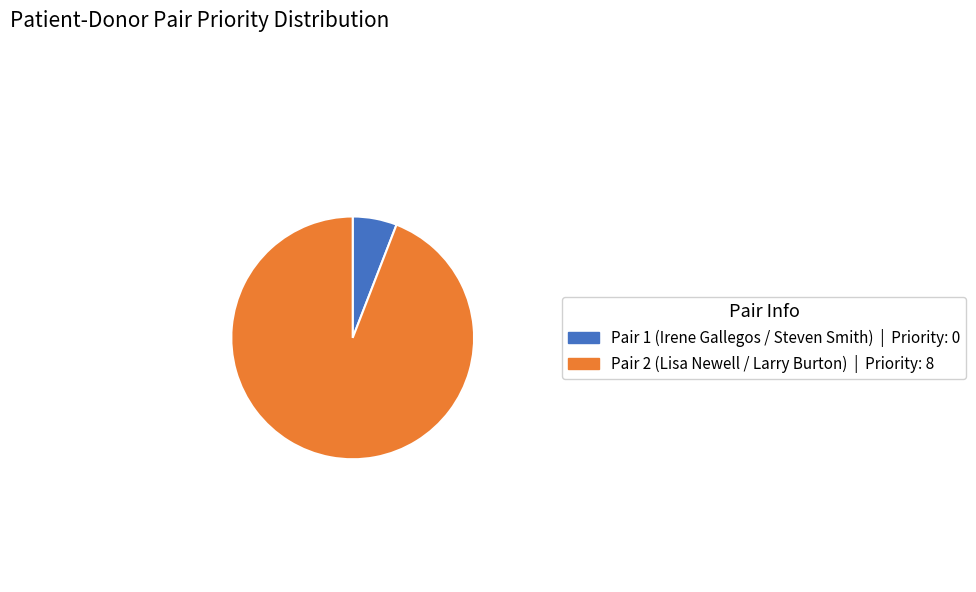

The Pair 2 (Lisa Newell / Larry Burton) | Priority: 8 slice represents 94% of the pie. True or false?

True